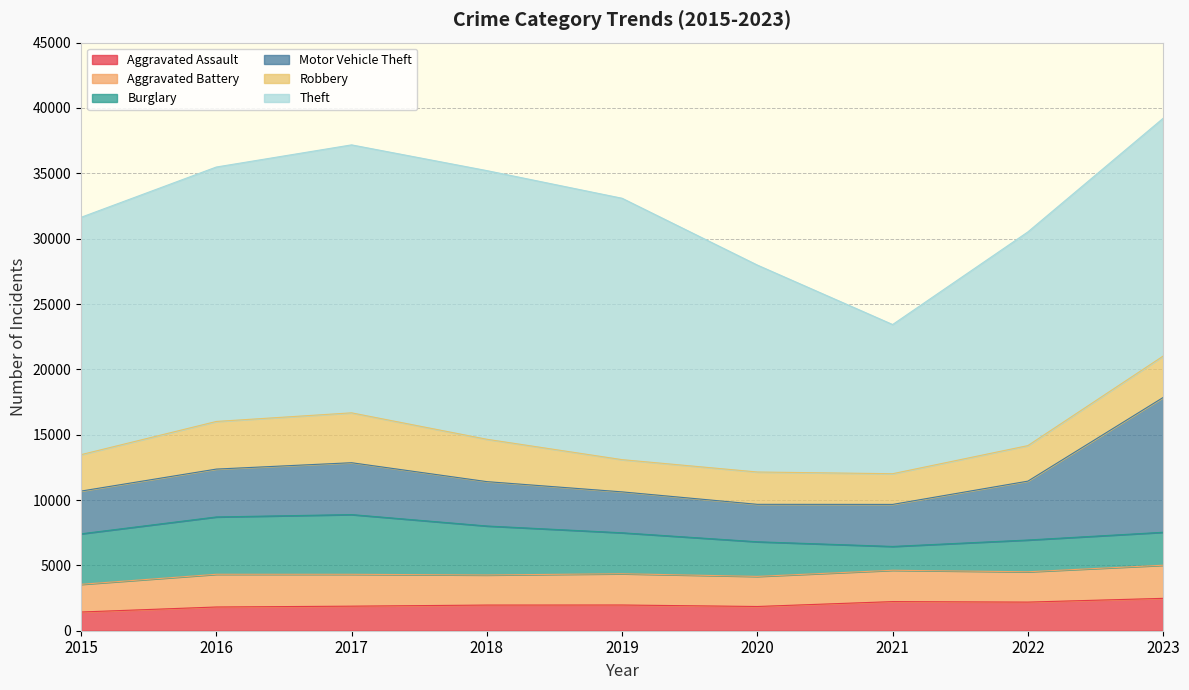

At which label does Theft first exceed 18195?

2016